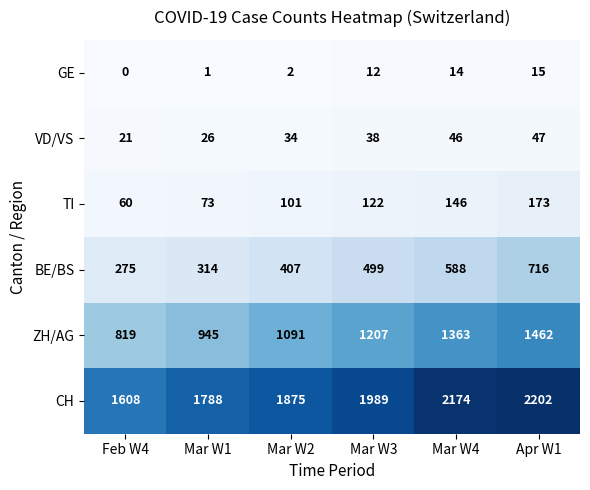

Which series has the largest total across all categories?

CH